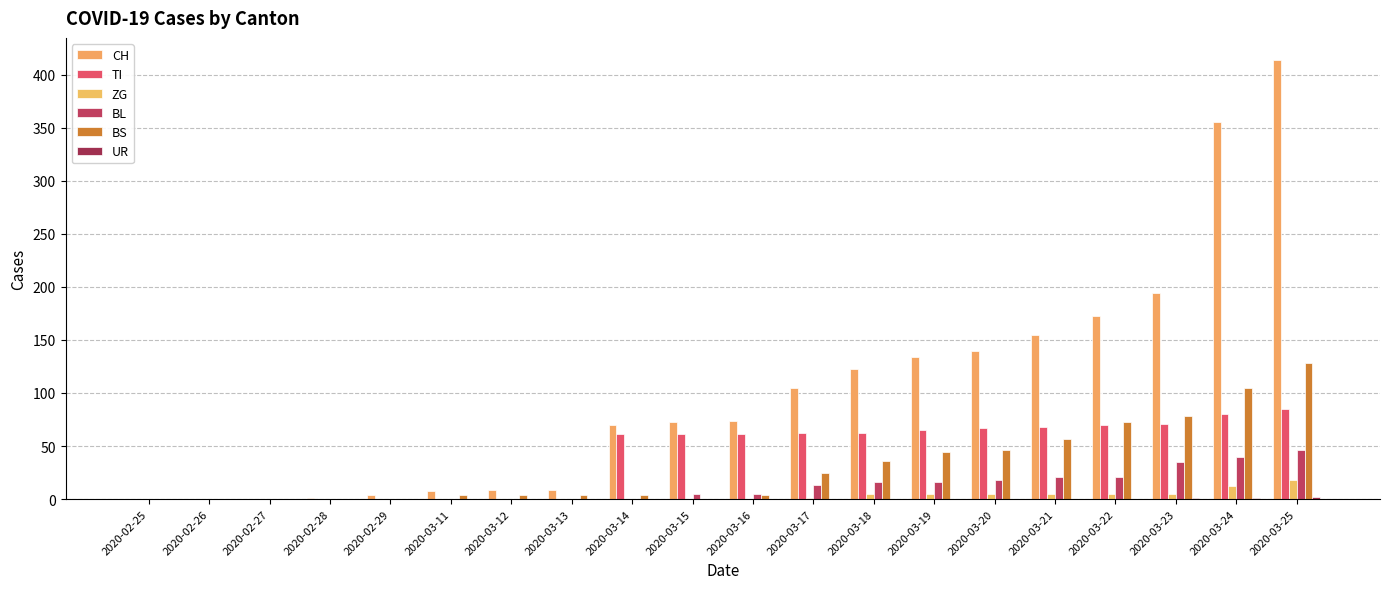

How many distinct data groups are displayed?

6